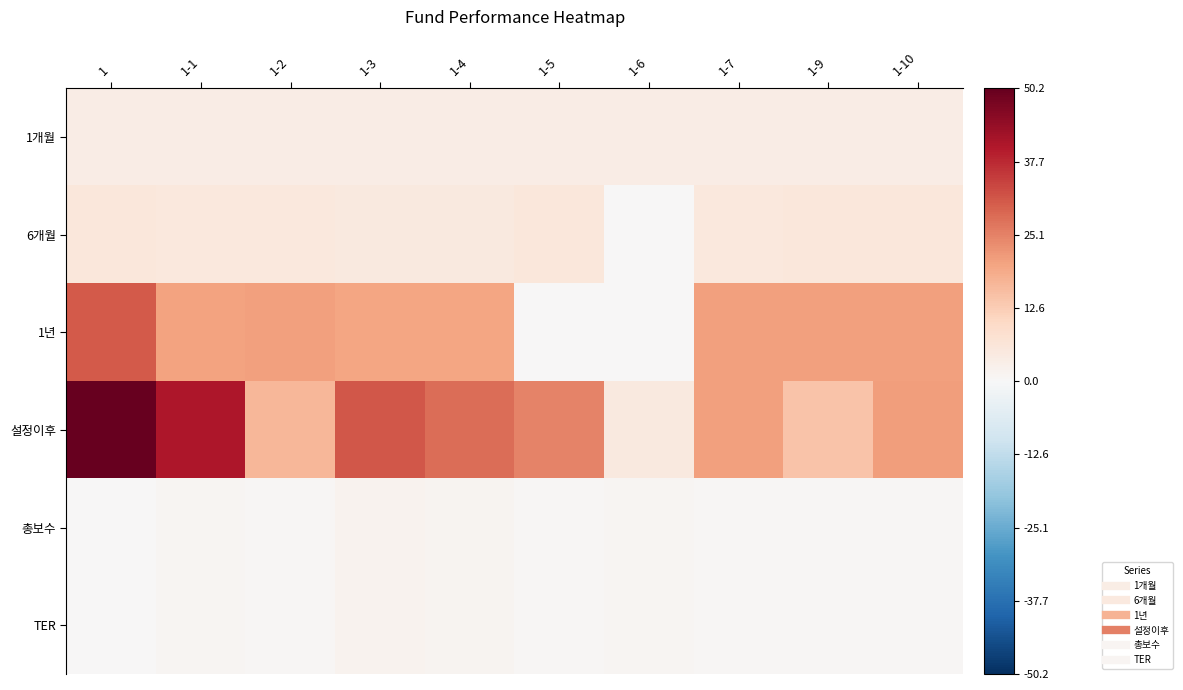

Reading left to right, list all the values displayed in this chart.

1개월: 1=3.8	1-1=3.8	1-2=3.8	1-3=3.7	1-4=3.7	1-5=3.8	1-6=3.8	1-7=3.8	1-9=3.8	1-10=3.8
6개월: 1=5.9	1-1=5.3	1-2=5.5	1-3=5.0	1-4=5.1	1-5=5.6	1-6=0.0	1-7=5.5	1-9=5.5	1-10=5.5
1년: 1=30.8	1-1=20.3	1-2=20.6	1-3=19.6	1-4=19.7	1-5=0.0	1-6=0.0	1-7=20.6	1-9=20.7	1-10=20.7
설정이후: 1=50.2	1-1=40.8	1-2=16.9	1-3=31.1	1-4=28.2	1-5=25.0	1-6=5.1	1-7=20.5	1-9=14.1	1-10=21.0
총보수: 1=0.0	1-1=1.0	1-2=0.8	1-3=1.6	1-4=1.5	1-5=0.5	1-6=1.0	1-7=0.8	1-9=0.7	1-10=0.7
TER: 1=0.0	1-1=1.0	1-2=0.8	1-3=1.6	1-4=1.5	1-5=0.5	1-6=1.0	1-7=0.8	1-9=0.7	1-10=0.7